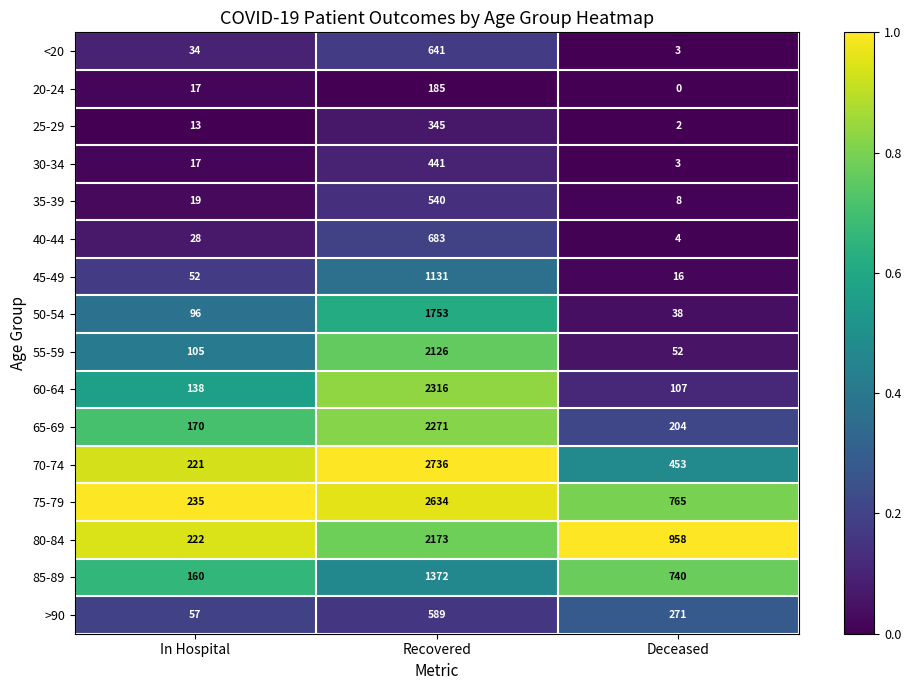

Which series has the largest total across all categories?

75-79